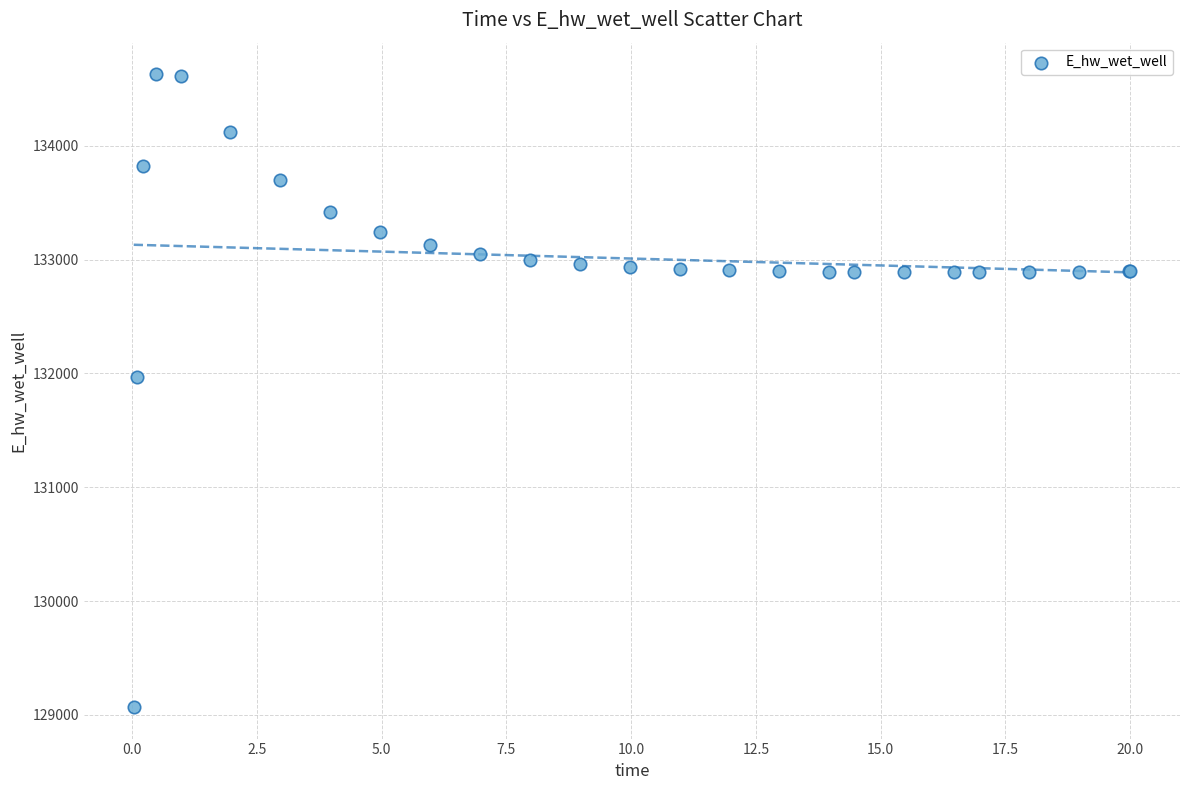

What Y value in the scatter plot is closest to 131849?

131970.1